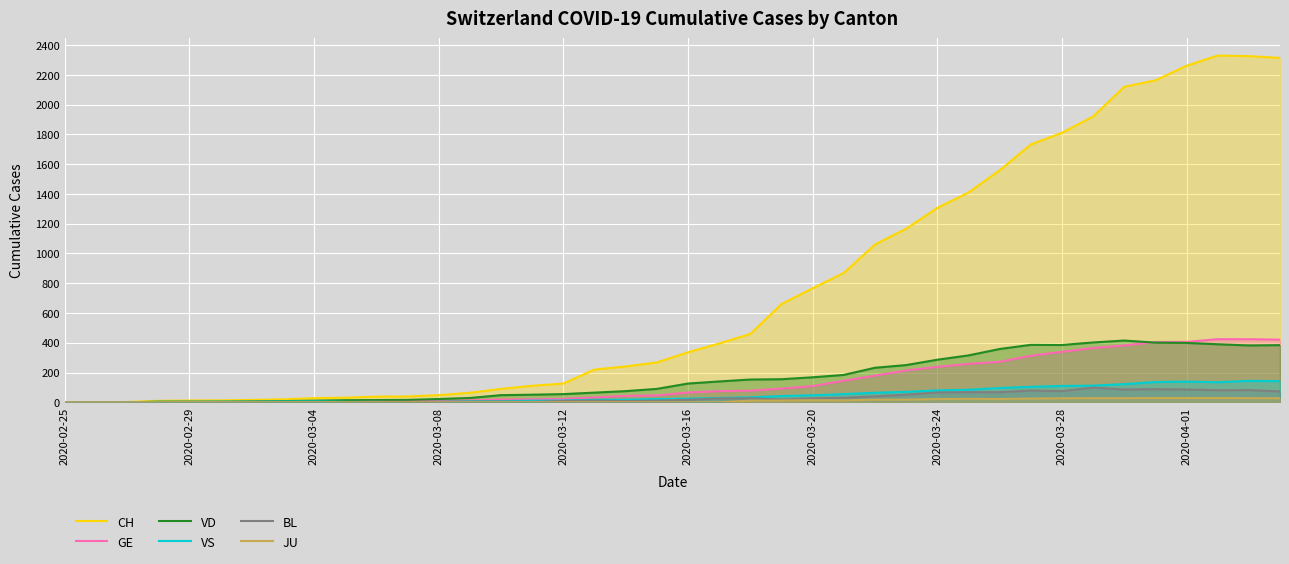

Which series has the largest total across all categories?

CH